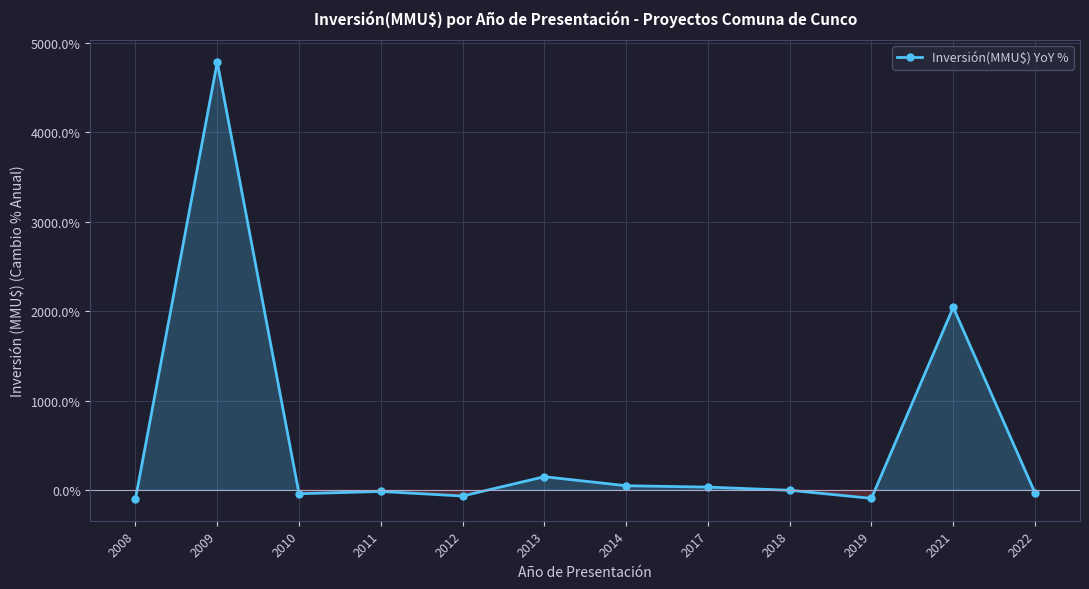

What is the greatest value displayed?

4782.9